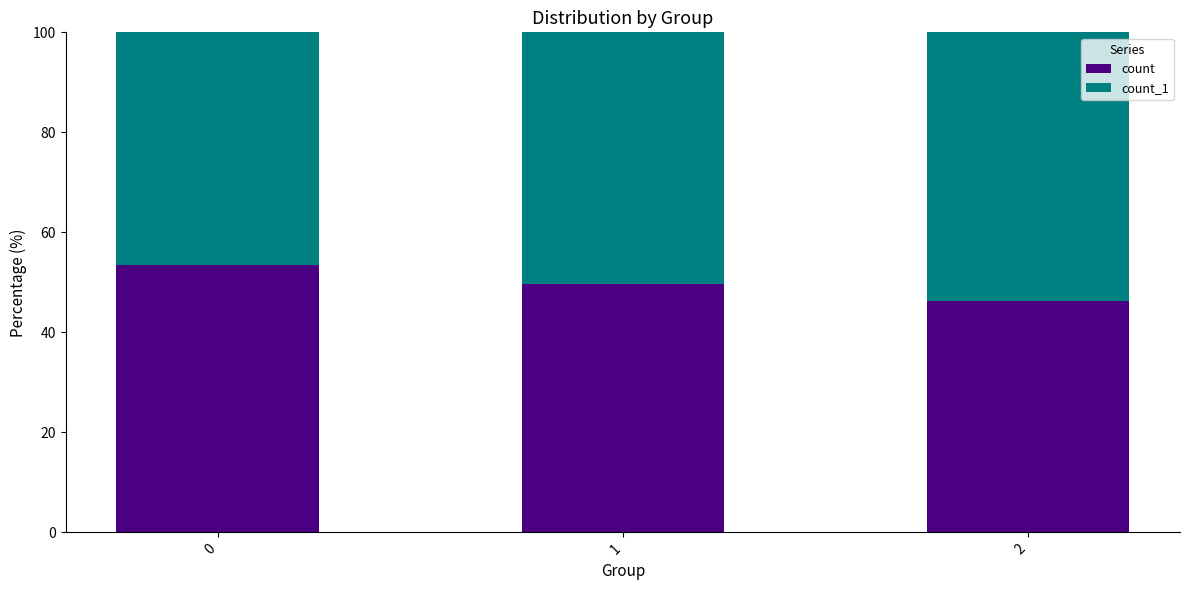

True or false: count has a value of 53.5 at 0.

True